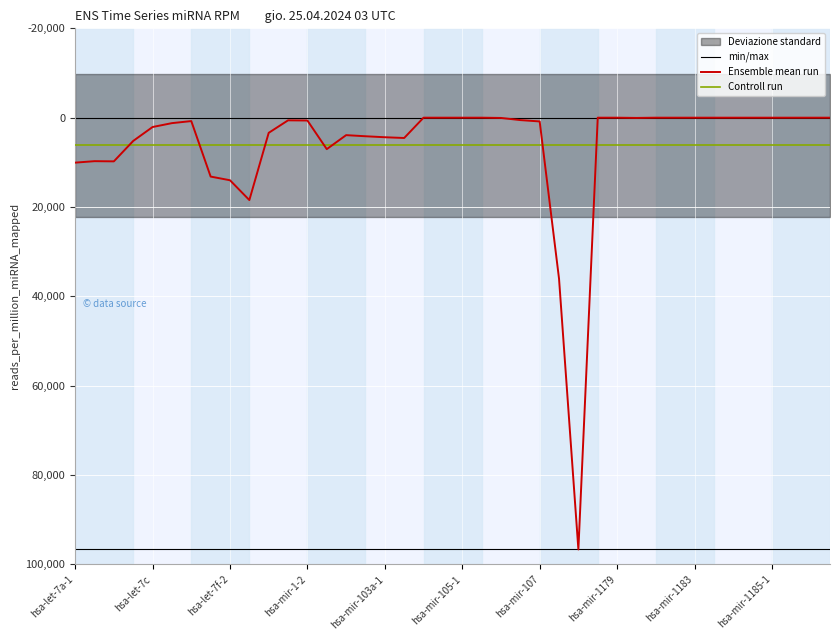

How many values in the Ensemble mean run series are below 635?

20